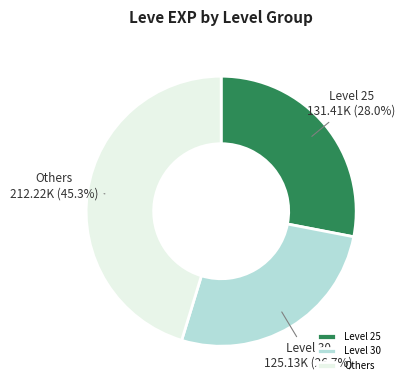

Which has a higher value, Level 30 or Others?

Others